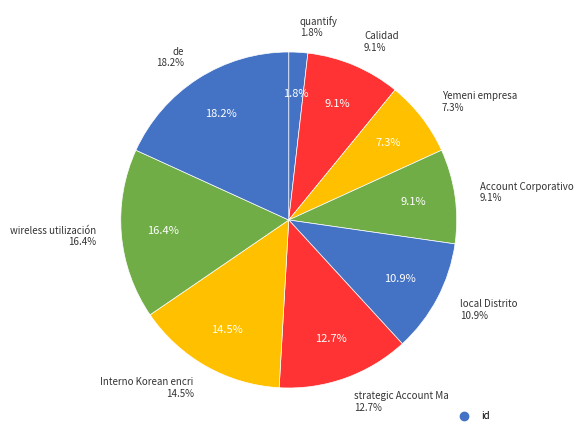

Does any single category account for the majority?

No